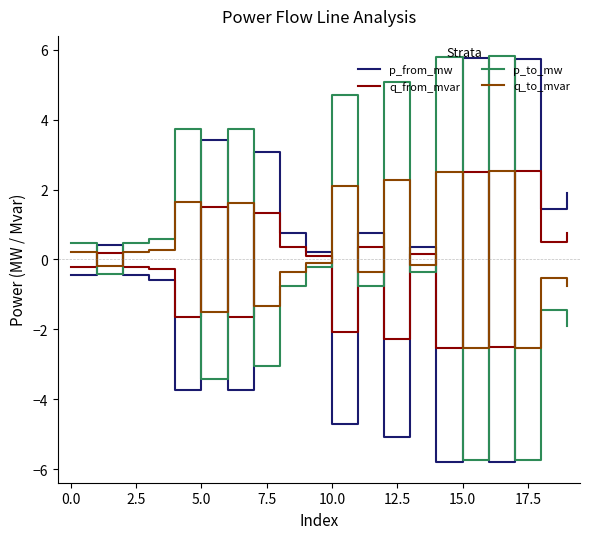

What is the highest value of the p_to_mw series?

5.8